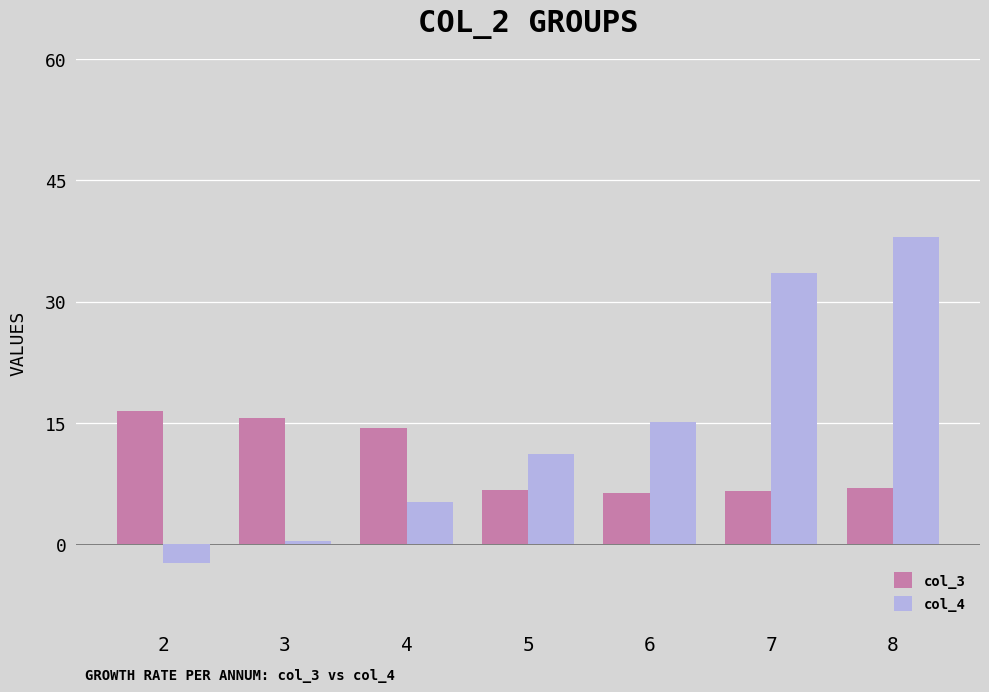

How many data points does each series have?

7